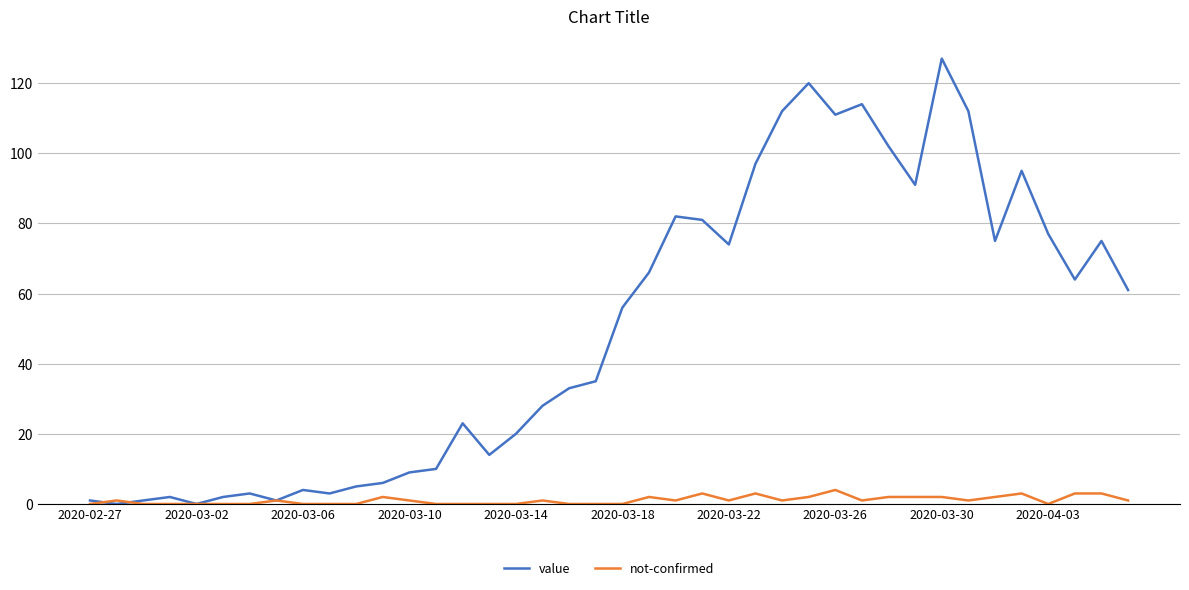

Which series has the largest total across all categories?

value